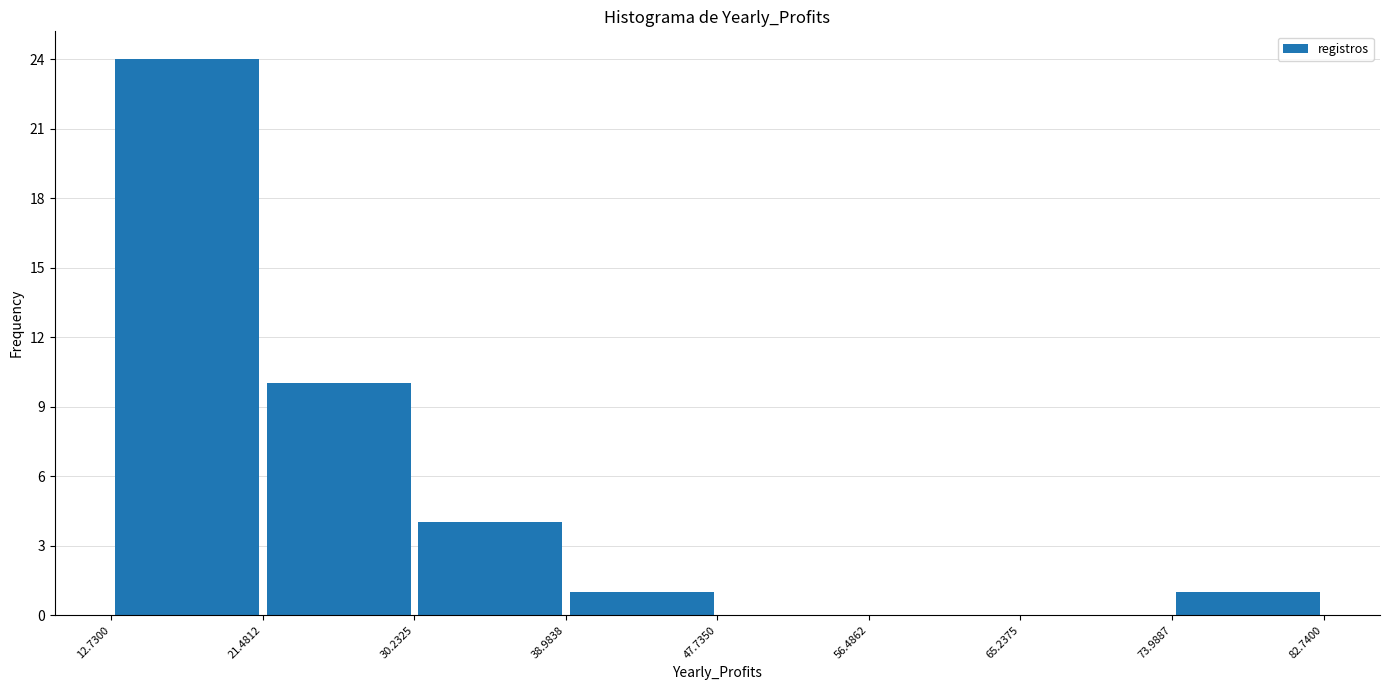

Reading left to right, transcribe this chart: for each bar, give the range it covers on the x-axis and its height. The values are not printed on the chart, so give them approximately, as read against the axis.

12.7300 to 21.4812: 24
21.4812 to 30.2325: 10
30.2325 to 38.9838: 4
38.9838 to 47.7350: 1
47.7350 to 56.4862: 0
56.4862 to 65.2375: 0
65.2375 to 73.9887: 0
73.9887 to 82.7400: 1